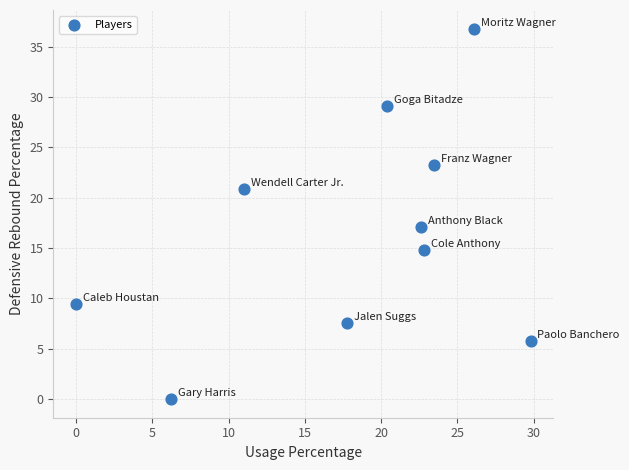

What Y value in the scatter plot is closest to 18?

17.1